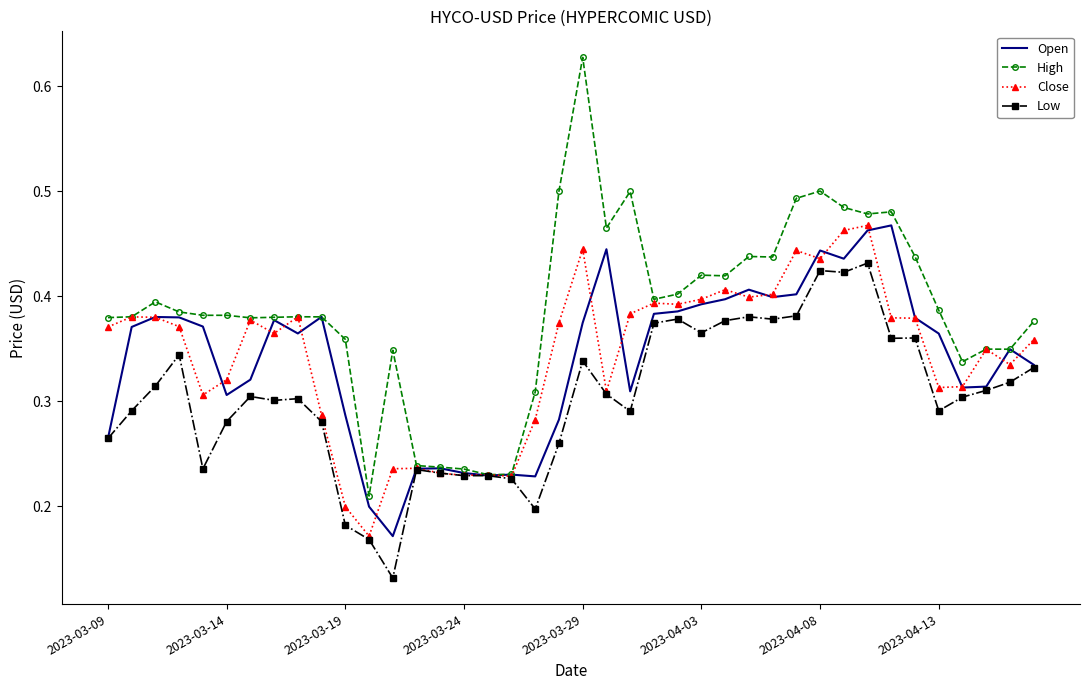

Which series has the largest total across all categories?

High